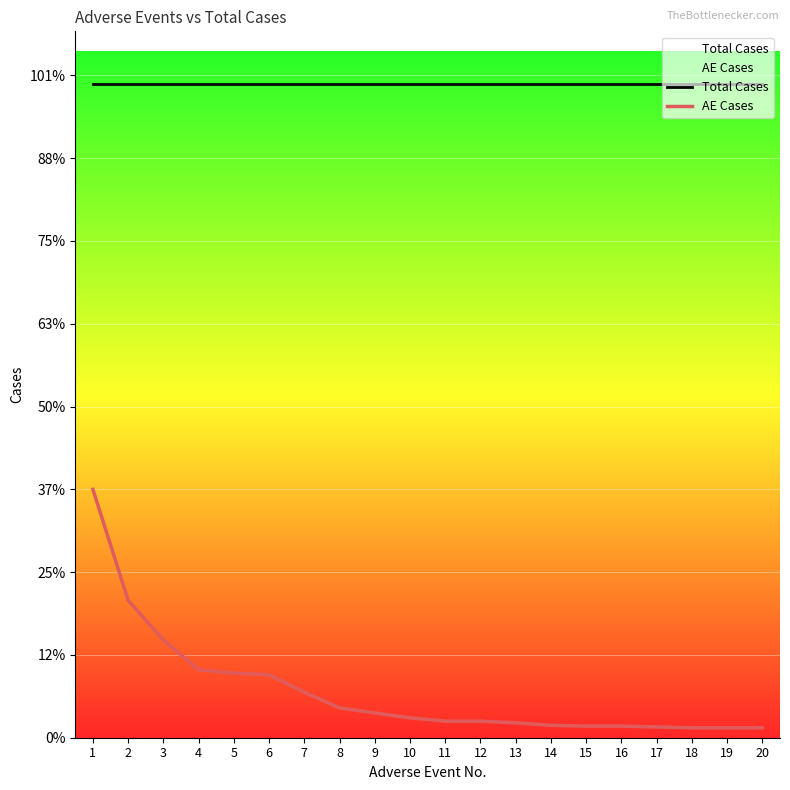

Which series has the widest spread of values?

AE Cases